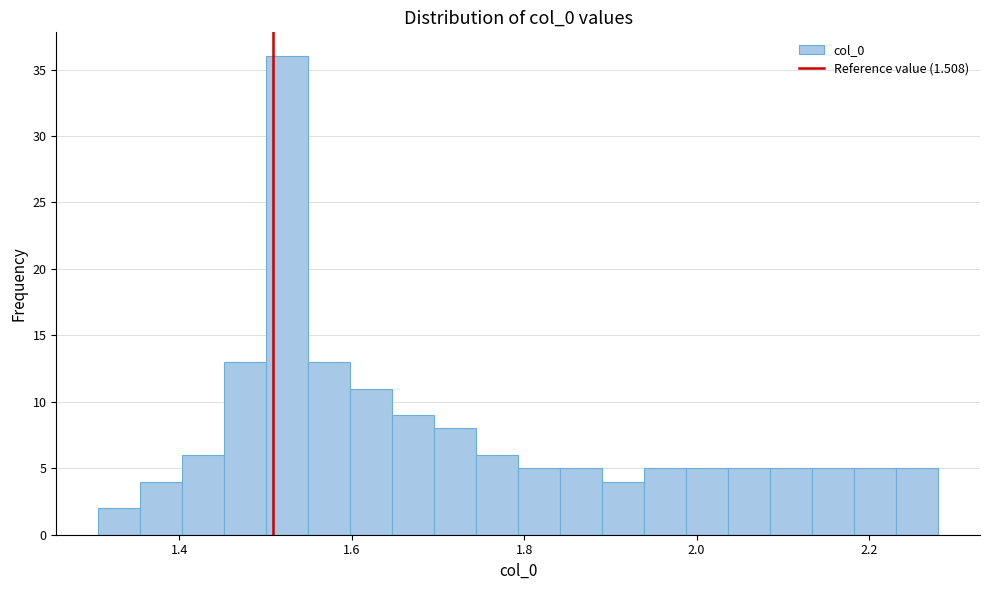

Around what value on the x-axis is the tallest bar? Give the approximate position of its centre, as read against the axis.

1.52